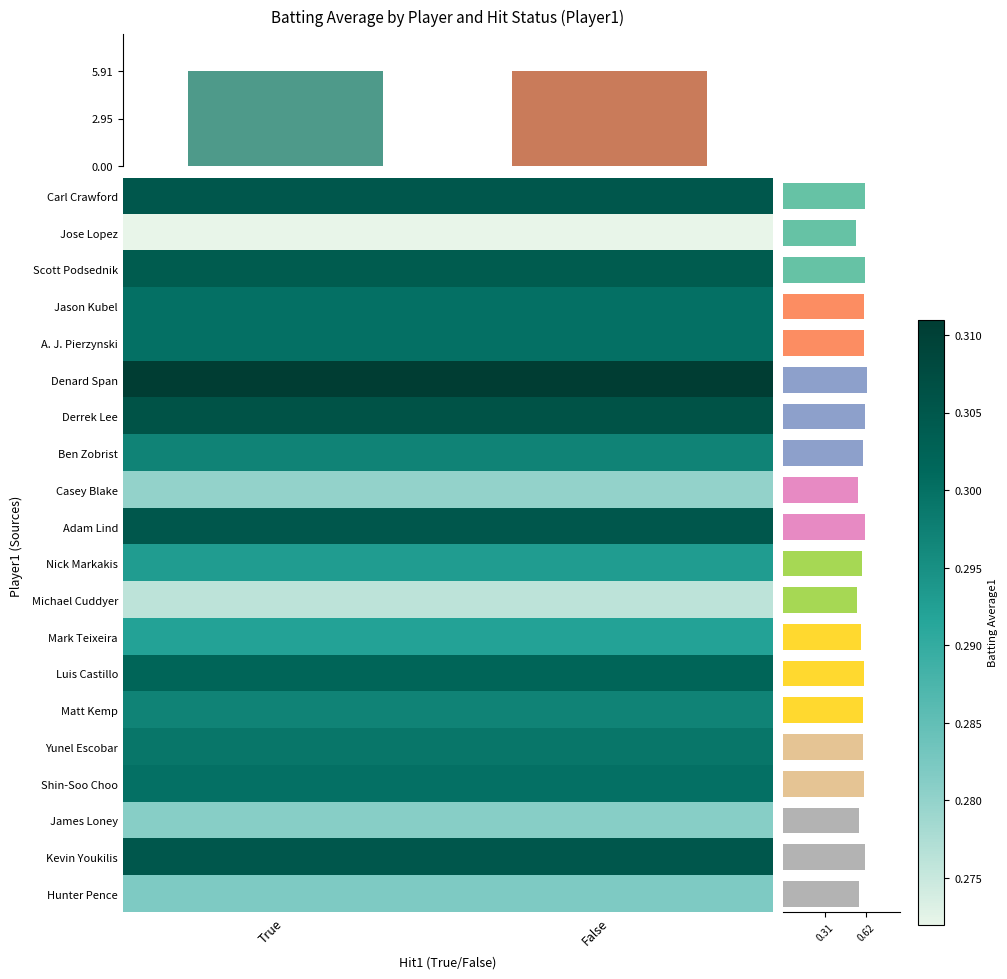

Between False and True, which is larger?

False